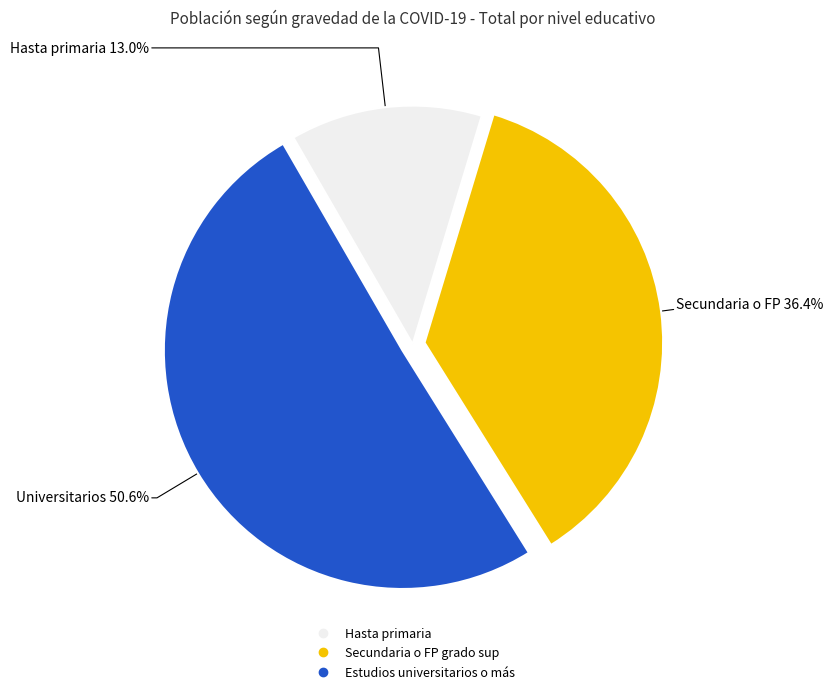

To the nearest percent, what is the average slice percentage?

33%